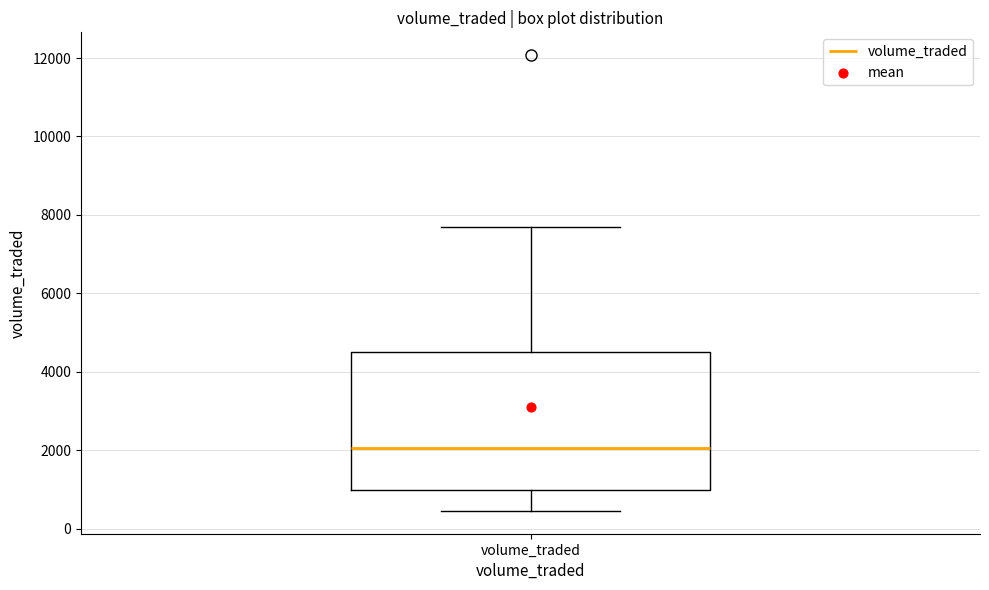

Read this box plot against the y-axis: the position of the median line, the range covered by the box, and the ends of both whiskers. The values are not printed on the chart, so give them approximately, as read against the axis.

median 2000, box 1000 to 4400, whiskers 400 to 7800